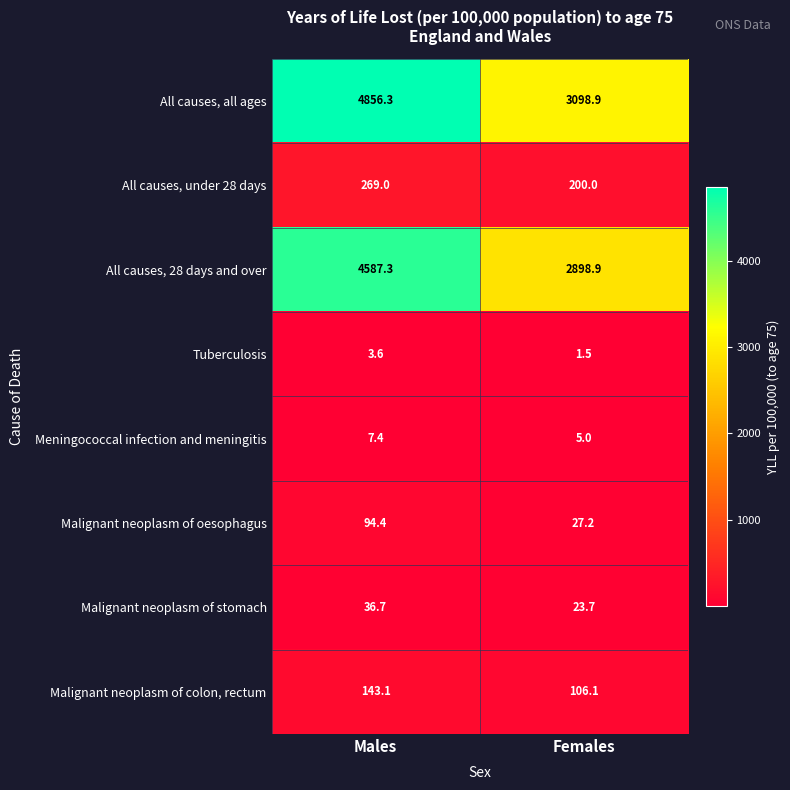

Which category has the lowest value in the Malignant neoplasm of colon, rectum series?

Females